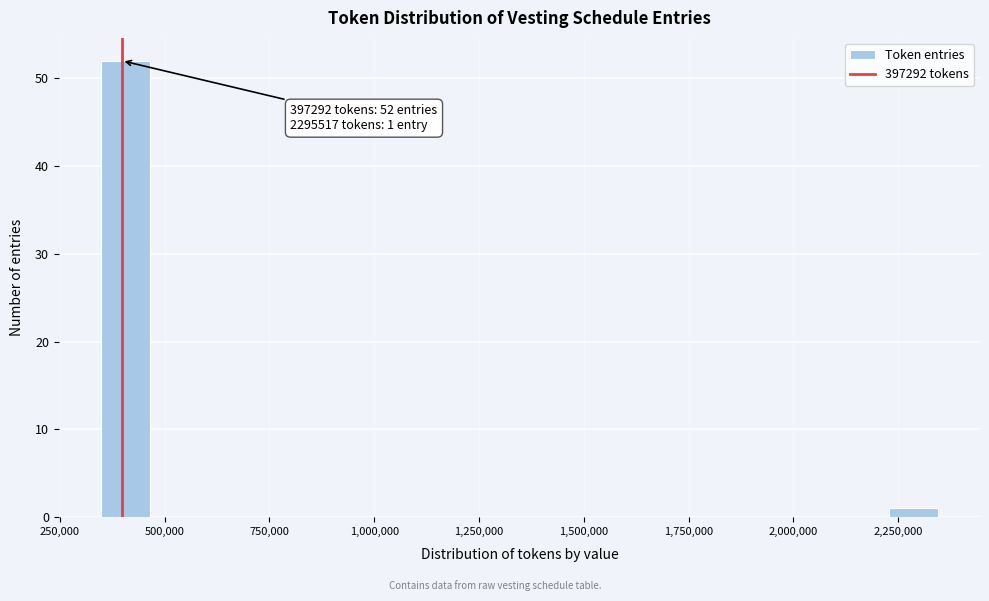

Read against the x-axis, roughly where is the centre of the tallest bar?

400000